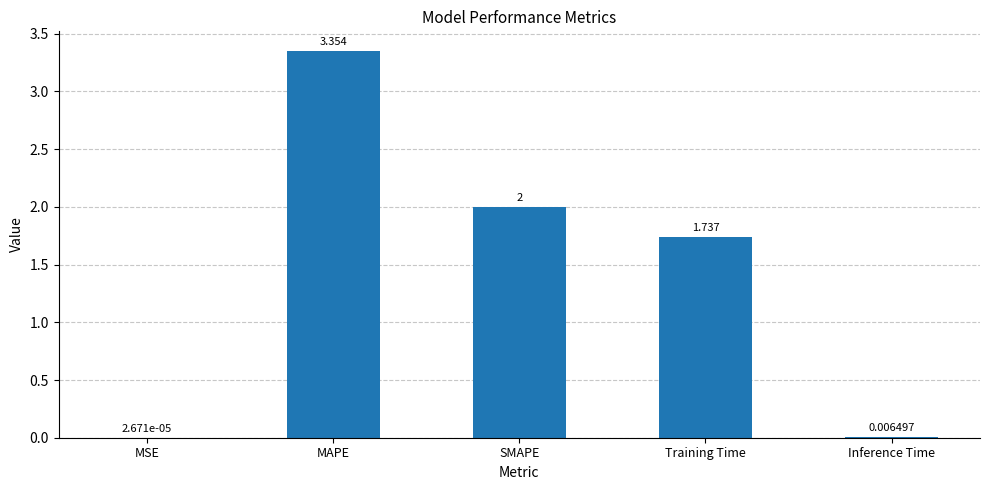

Where is the data nearest to the value 1?

Training Time